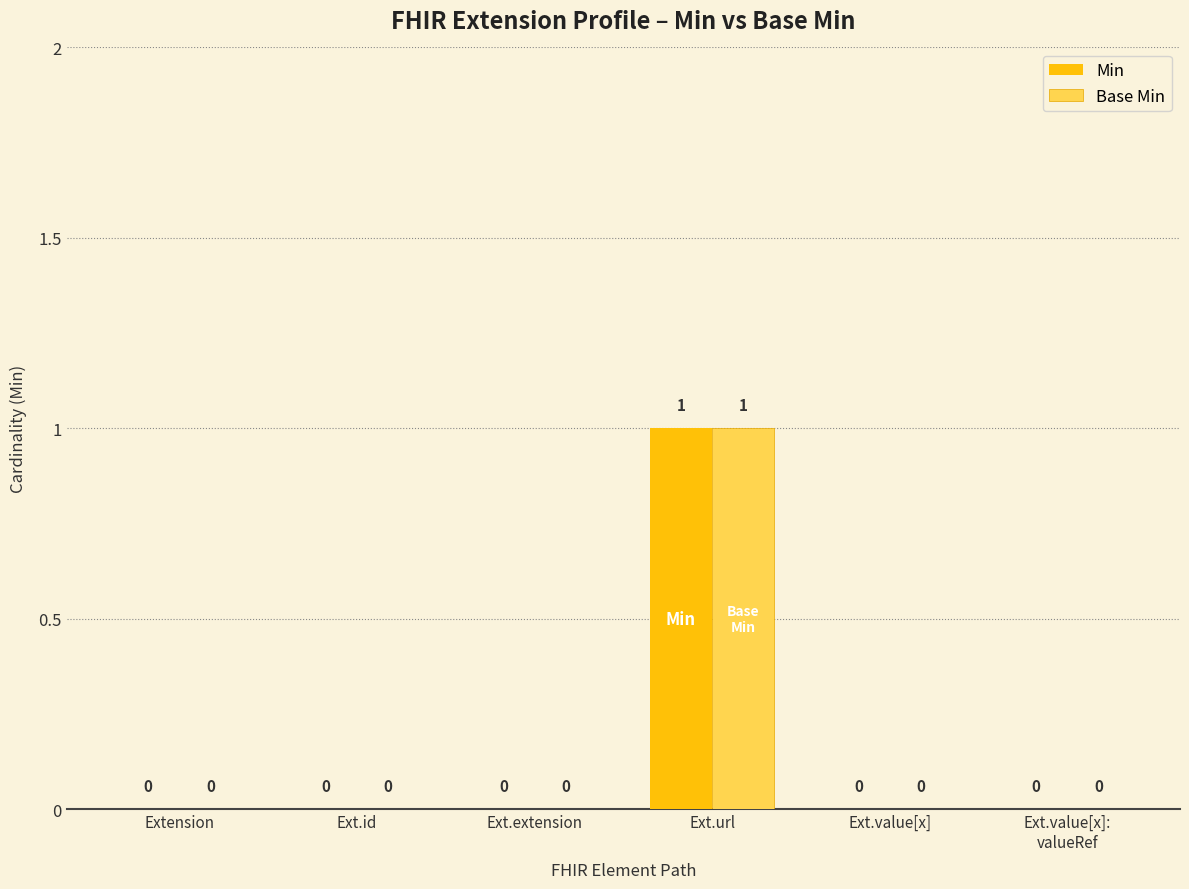

Is it true that Min equals 0 at Ext.id?

True